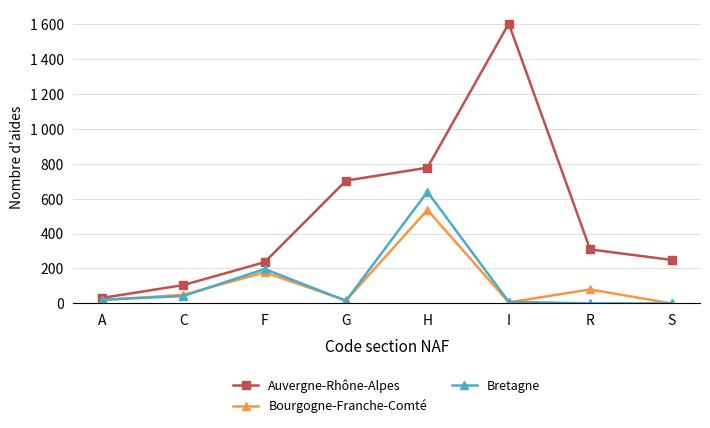

How many data points in Auvergne-Rhône-Alpes are less than 309?

4